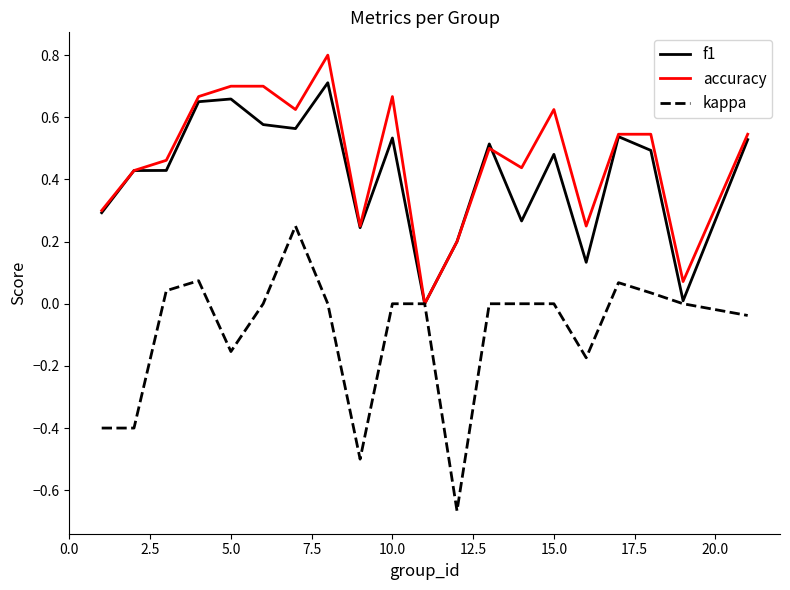

How many values in the f1 series exceed 0?

19